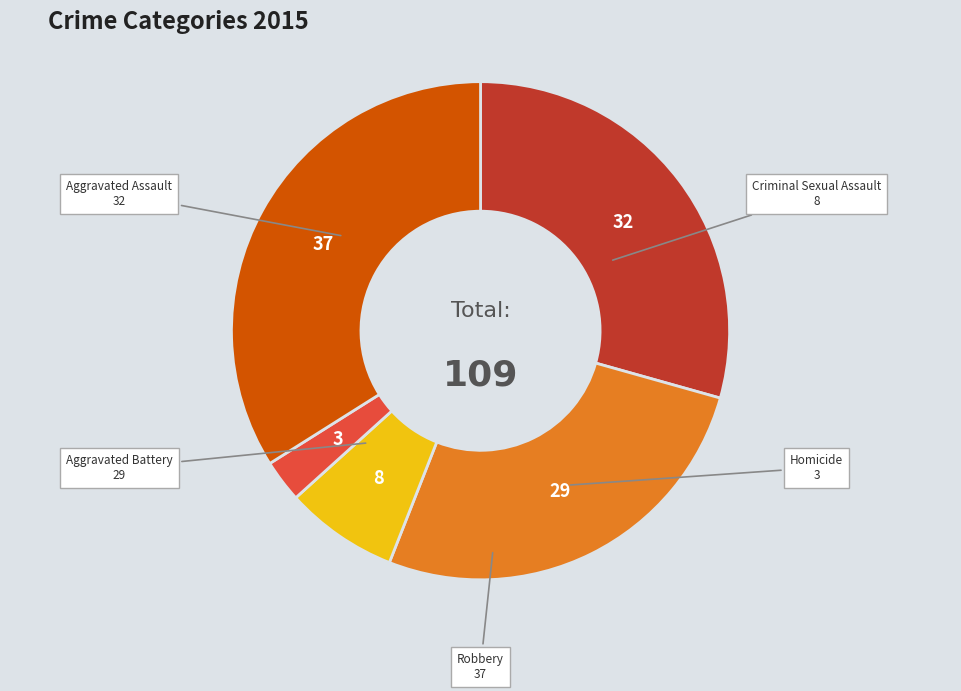

Combined, do Aggravated Battery and Robbery account for over 50%?

Yes